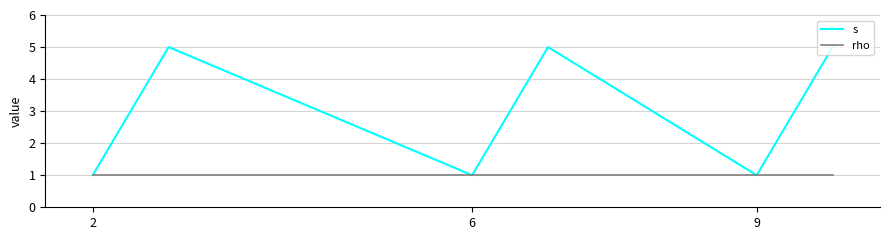

What is the greatest value displayed?

5